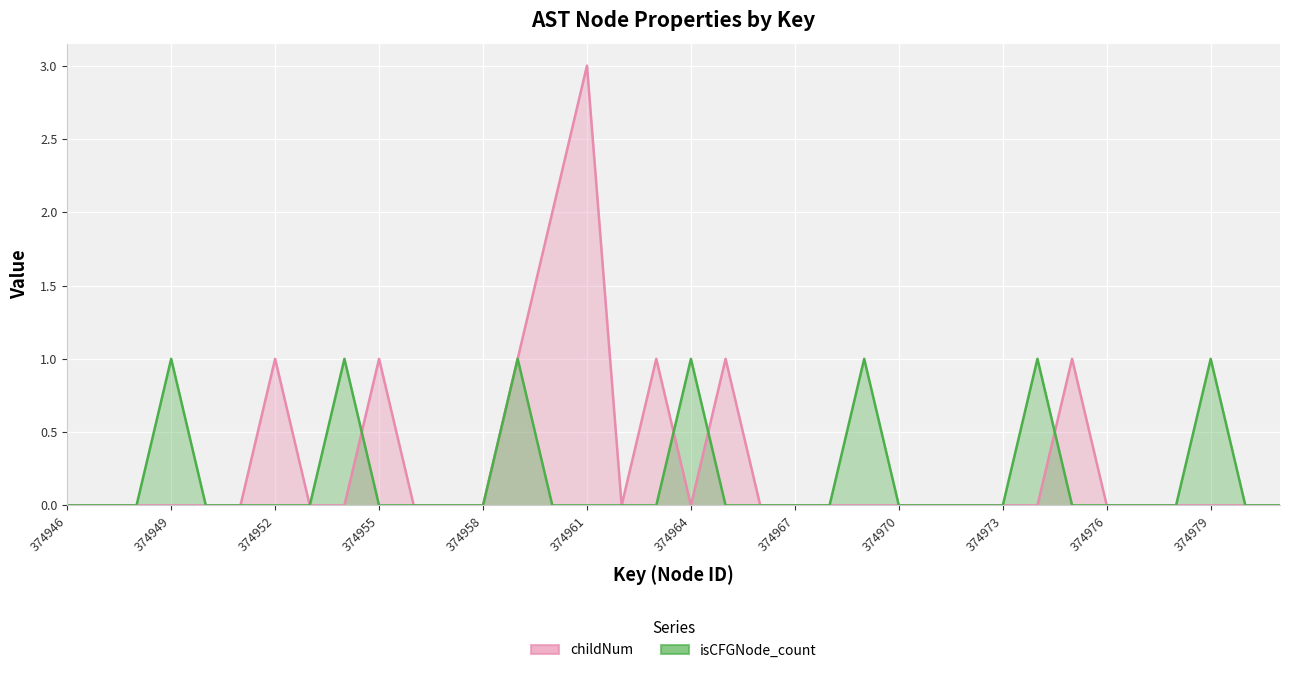

True or false: isCFGNode_count and childNum cross at least once.

True